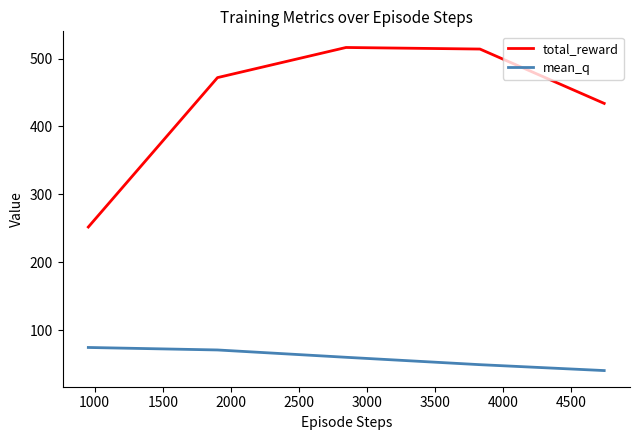

What are all the series names shown in the legend?

total_reward, mean_q